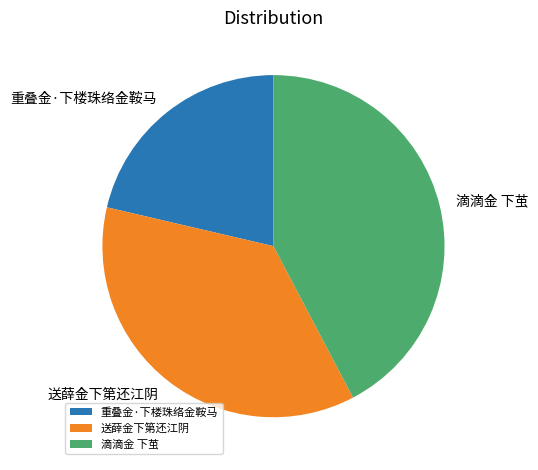

How many slices are in this pie chart?

3